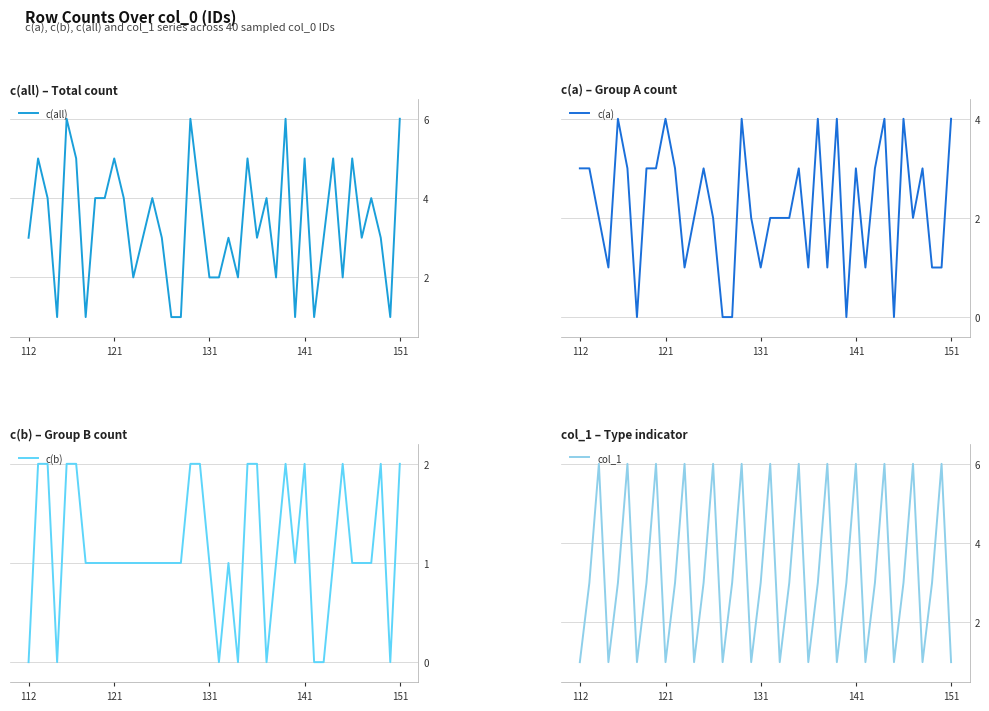

What is the maximum value for c(all)?

6